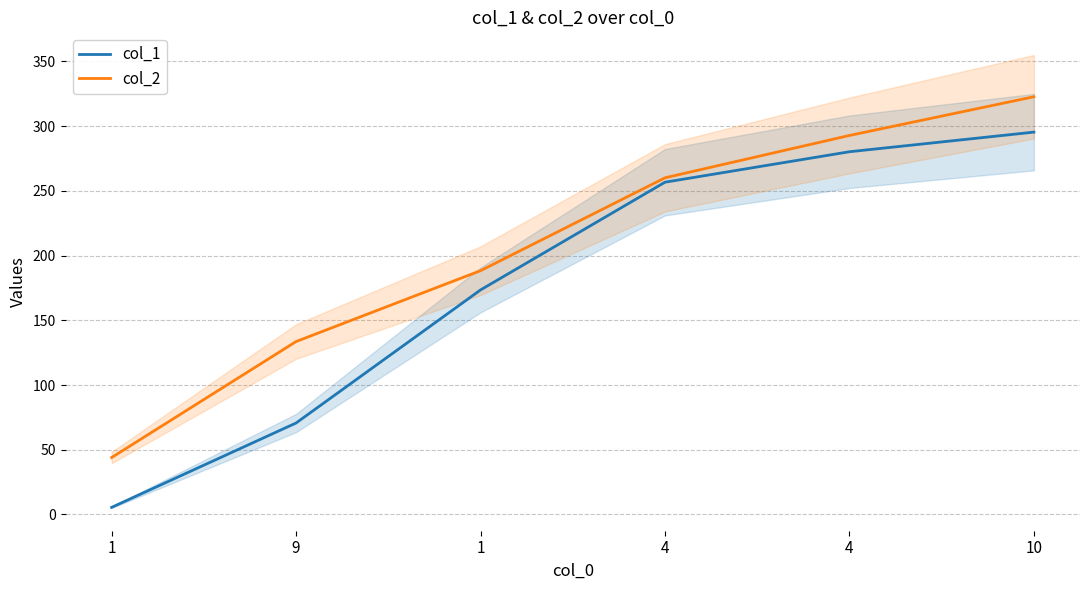

Where does the col_2 series first go above 260?

4